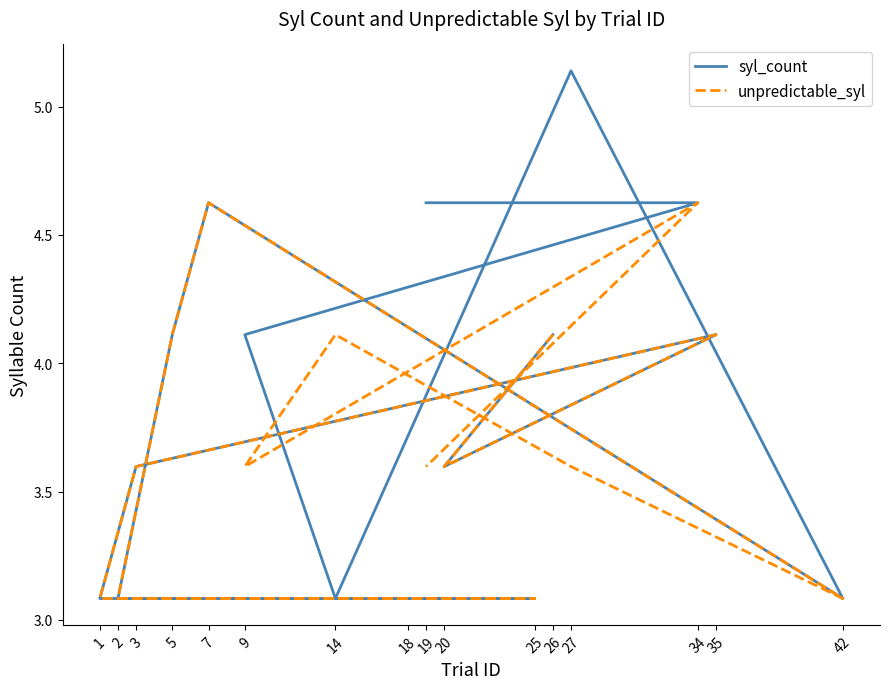

What is the total value across all series at 9?

7.7